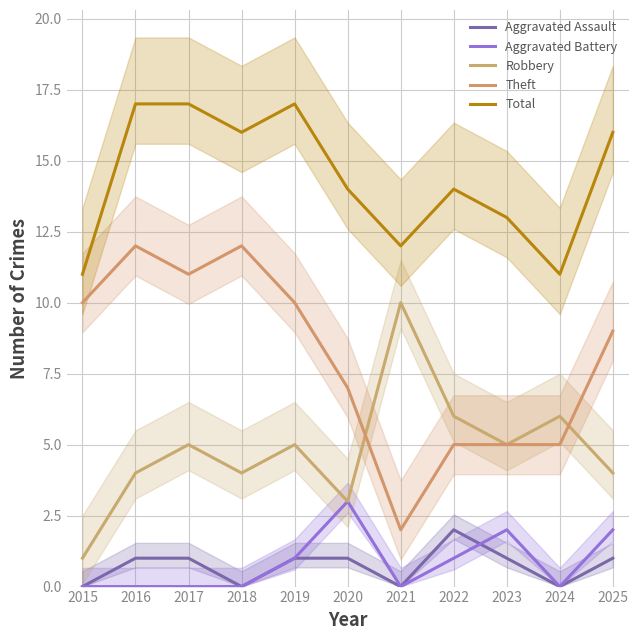

The Aggravated Battery series shows 0 at 2018. True or false?

True